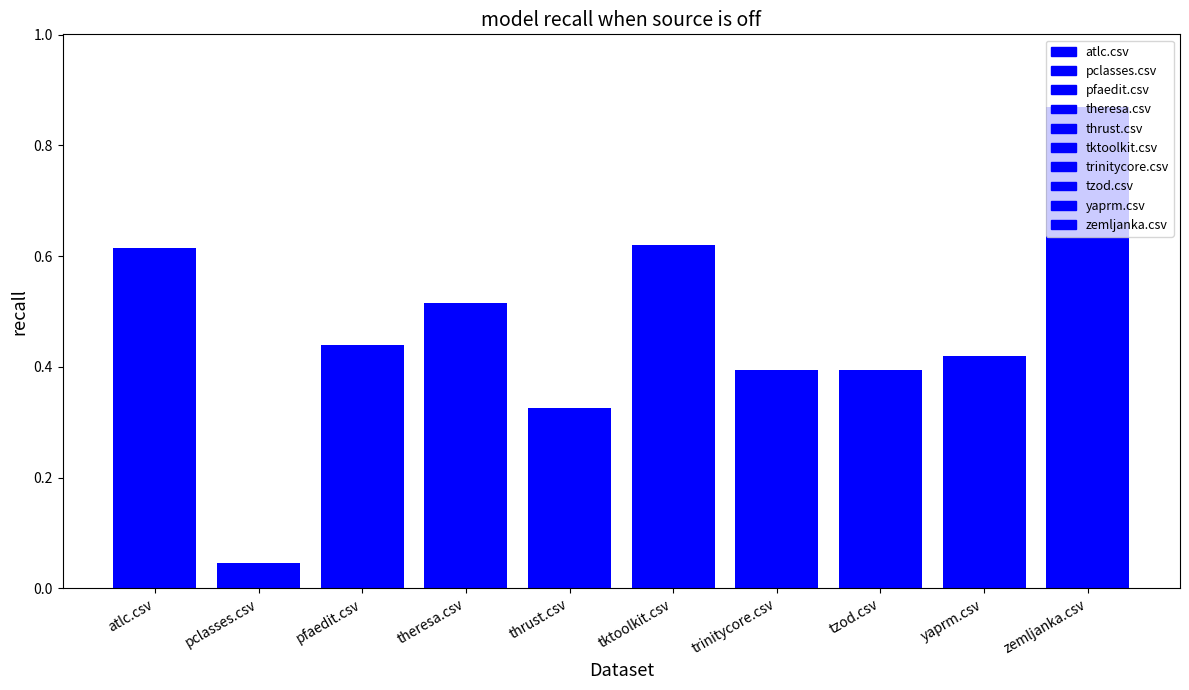

What is the label of the 10th bar from the right?

atlc.csv